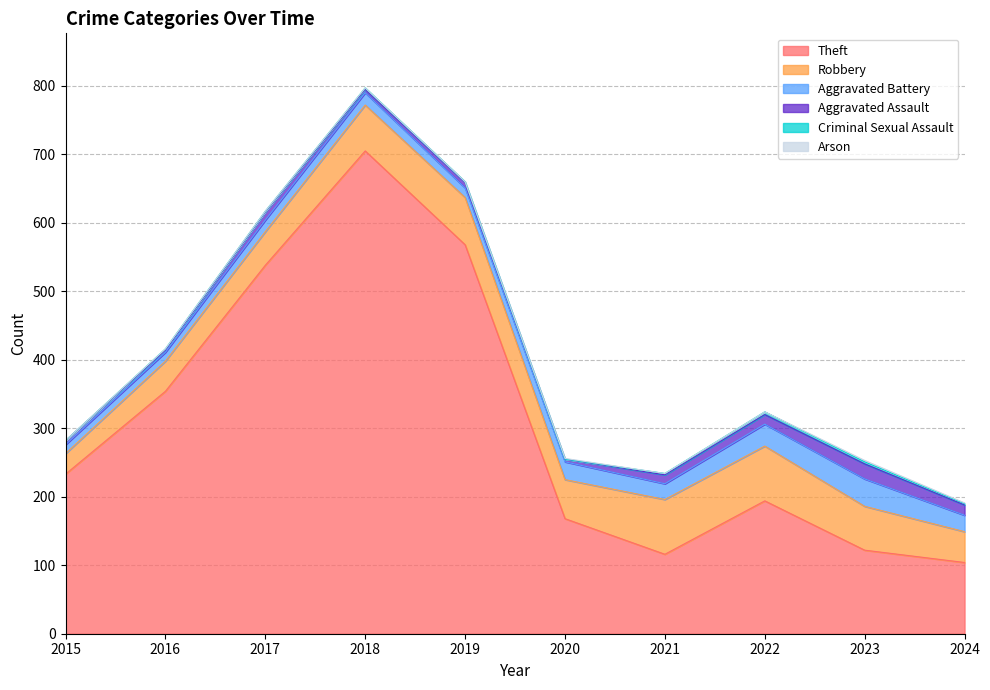

Which category has the lowest value across all series?

2015